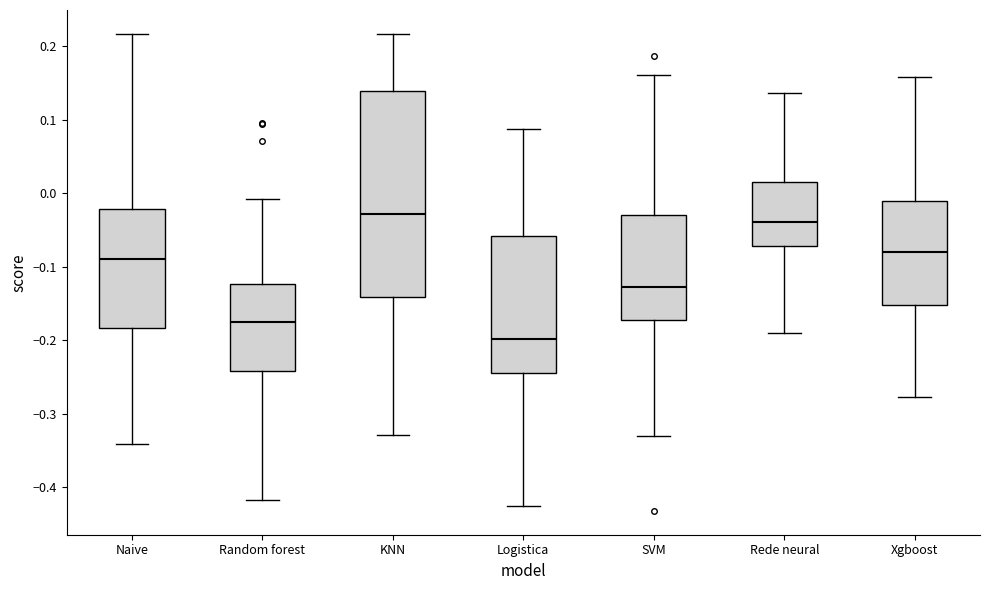

Where does the upper whisker of the box for Logistica end on the y-axis? The values are not printed on the chart, so give them approximately, as read against the axis.

0.09